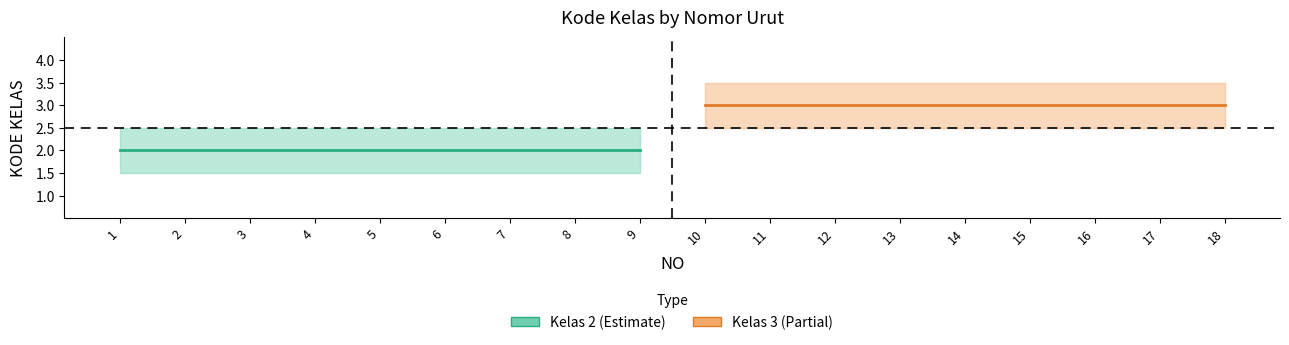

Between 2 and 5, which series saw the biggest shift?

Kelas 2 (Estimate)